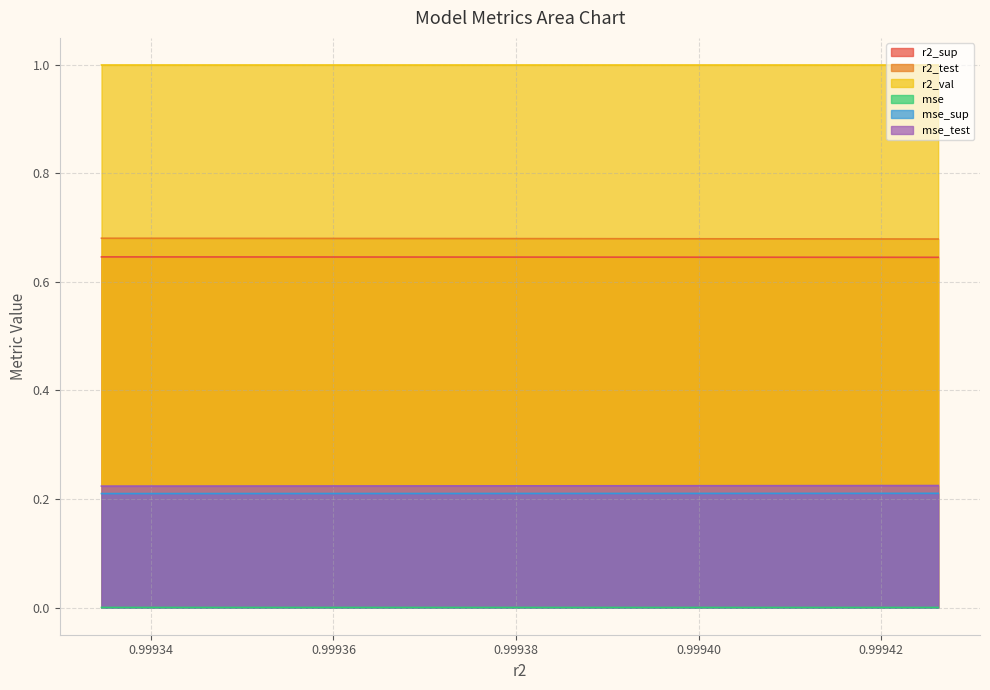

Reading left to right, what are all the values shown in this chart?

r2_sup: 0.6	0.6	0.6	0.6	0.6	0.6	0.6	0.6	0.6	0.6
r2_test: 0.7	0.7	0.7	0.7	0.7	0.7	0.7	0.7	0.7	0.7
r2_val: 1.0	1.0	1.0	1.0	1.0	1.0	1.0	1.0	1.0	1.0
mse: 0.0	0.0	0.0	0.0	0.0	0.0	0.0	0.0	0.0	0.0
mse_sup: 0.2	0.2	0.2	0.2	0.2	0.2	0.2	0.2	0.2	0.2
mse_test: 0.2	0.2	0.2	0.2	0.2	0.2	0.2	0.2	0.2	0.2